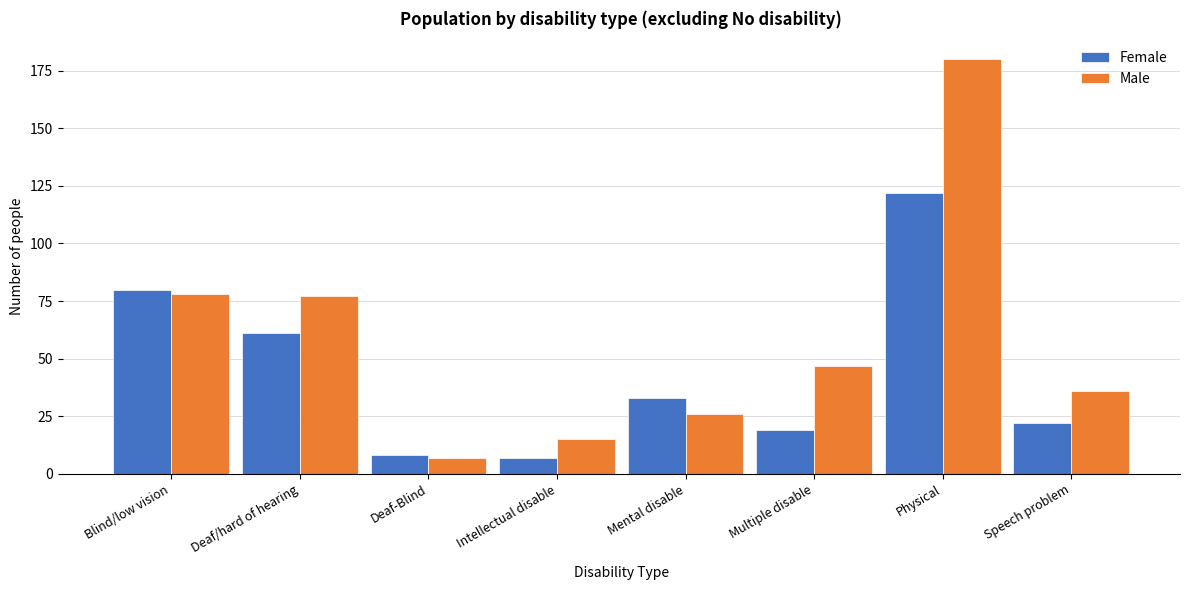

Reading right to left, extract all data points from this chart.

Female: 22	122	19	33	7	8	61	80
Male: 36	180	47	26	15	7	77	78